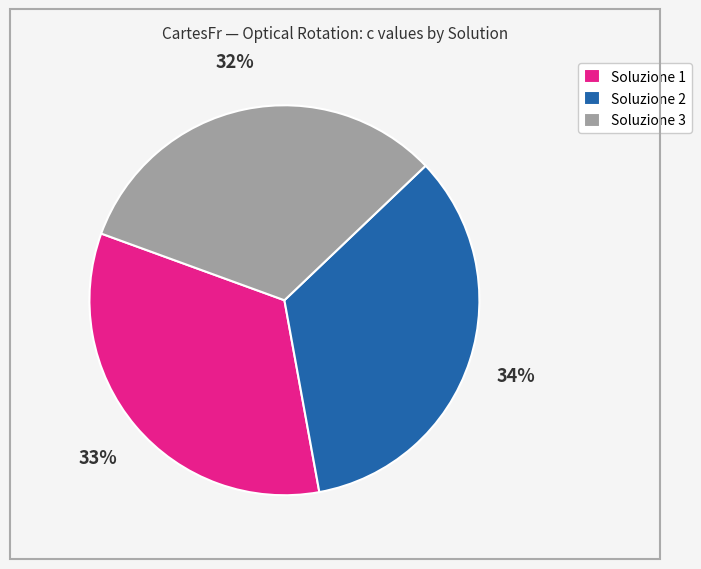

The Soluzione 2 slice represents 34% of the pie. True or false?

True